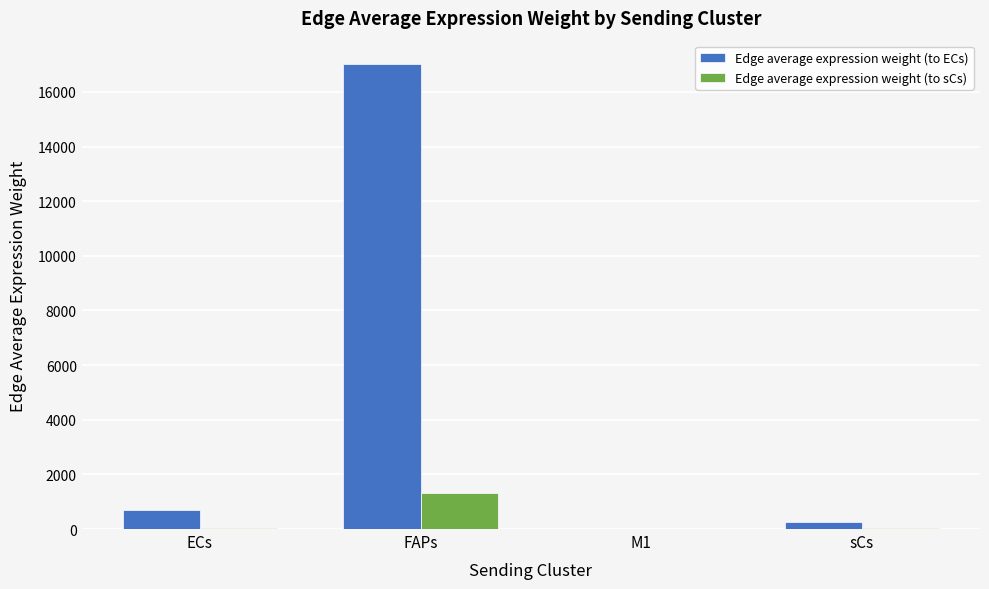

At which category is the sum across all series the highest?

FAPs